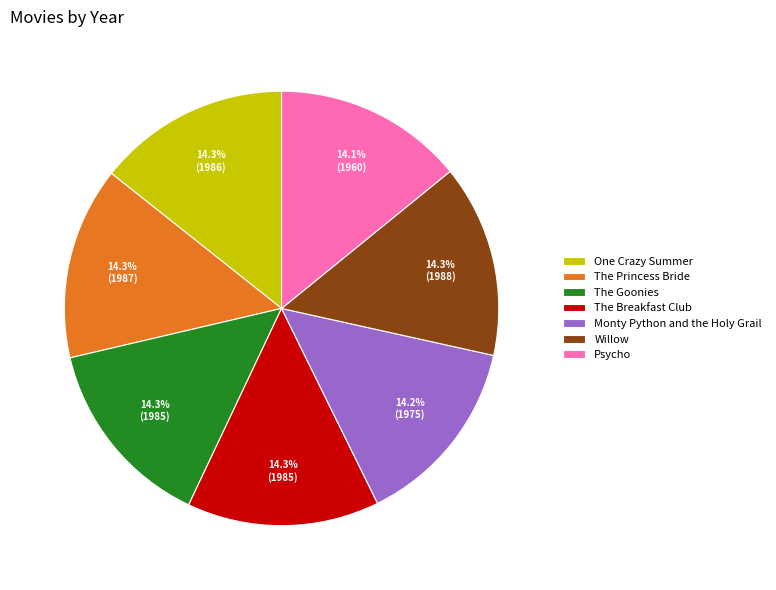

What percentage is the Monty Python and the Holy Grail slice, to the nearest percent?

14%